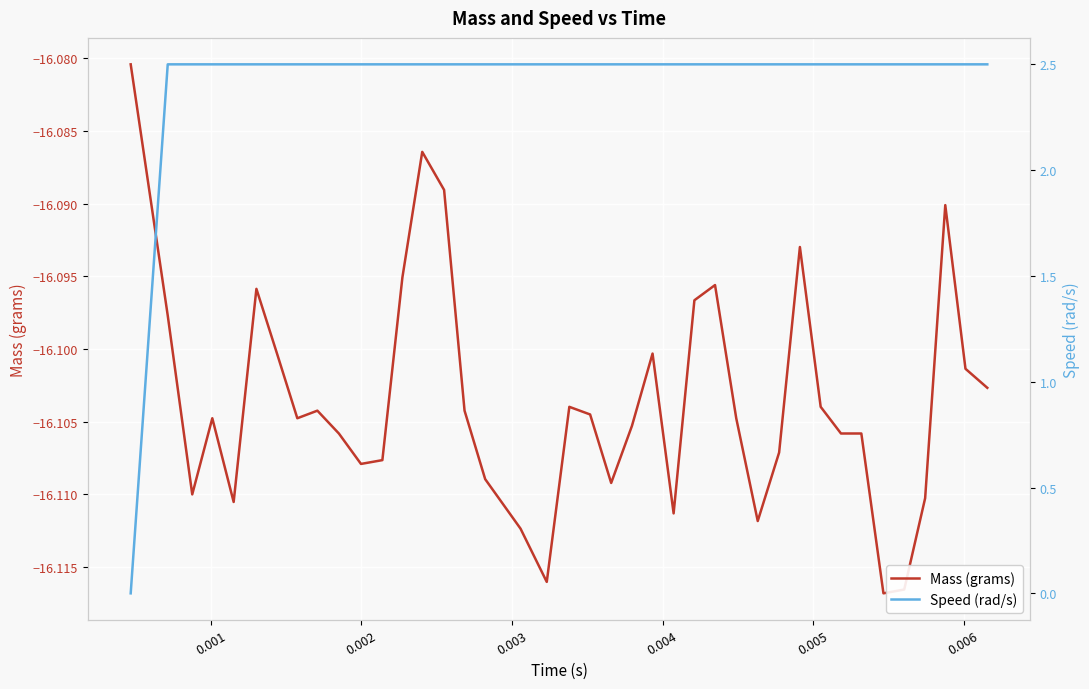

How many values in the Speed (rad/s) series exceed 2?

39